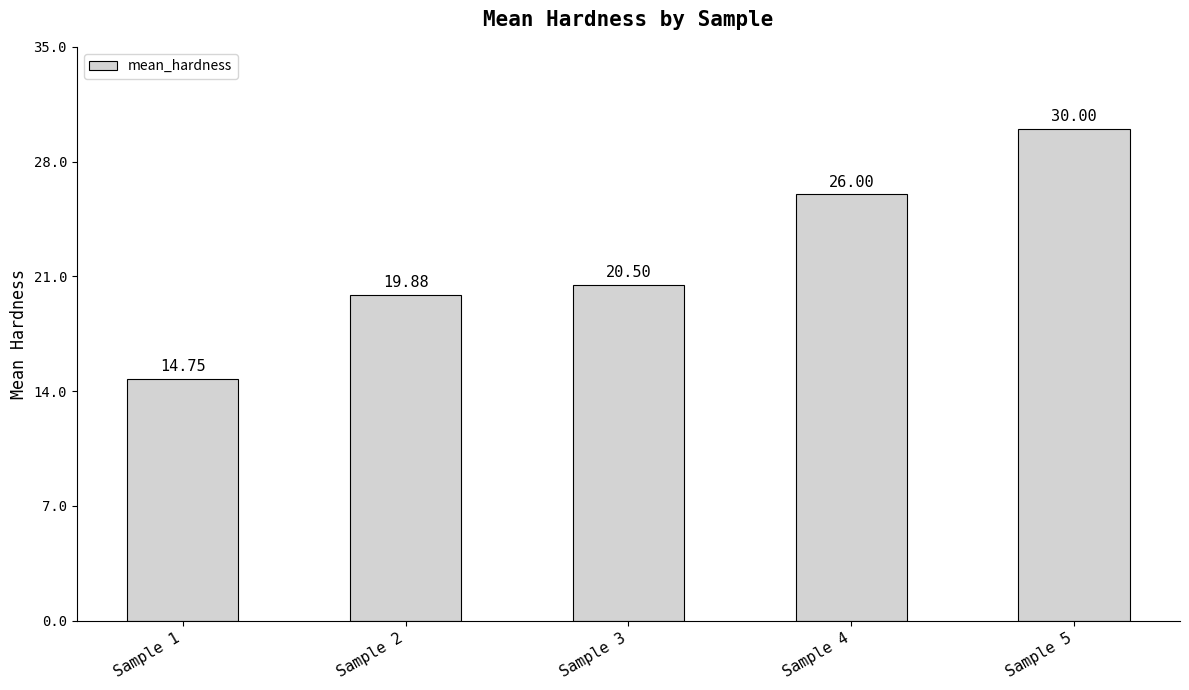

Where does the data first go above 20?

Sample 3